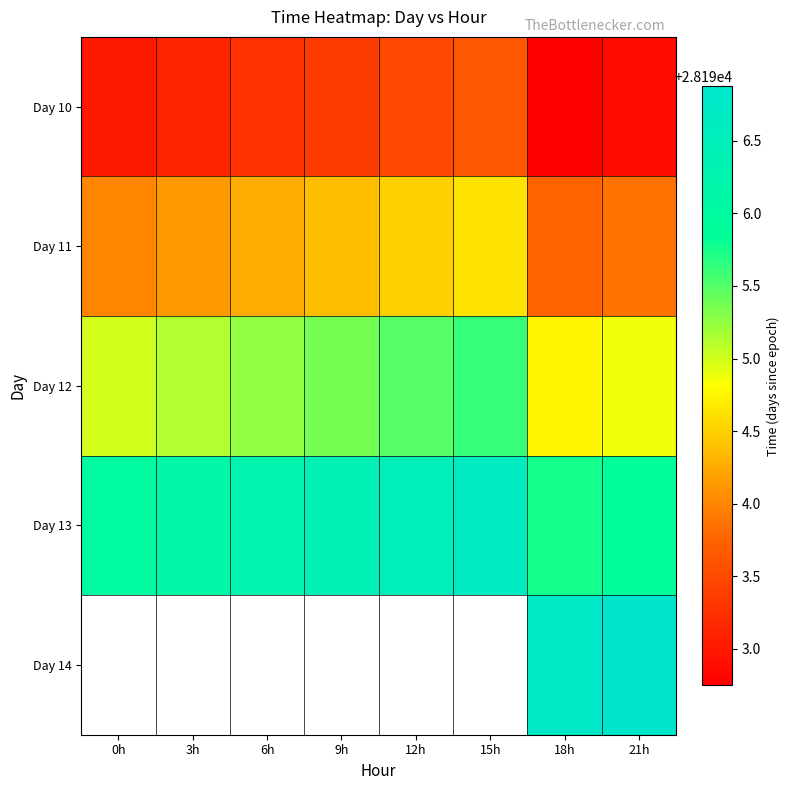

What is the lowest value of the Day 12 series?

28194.8